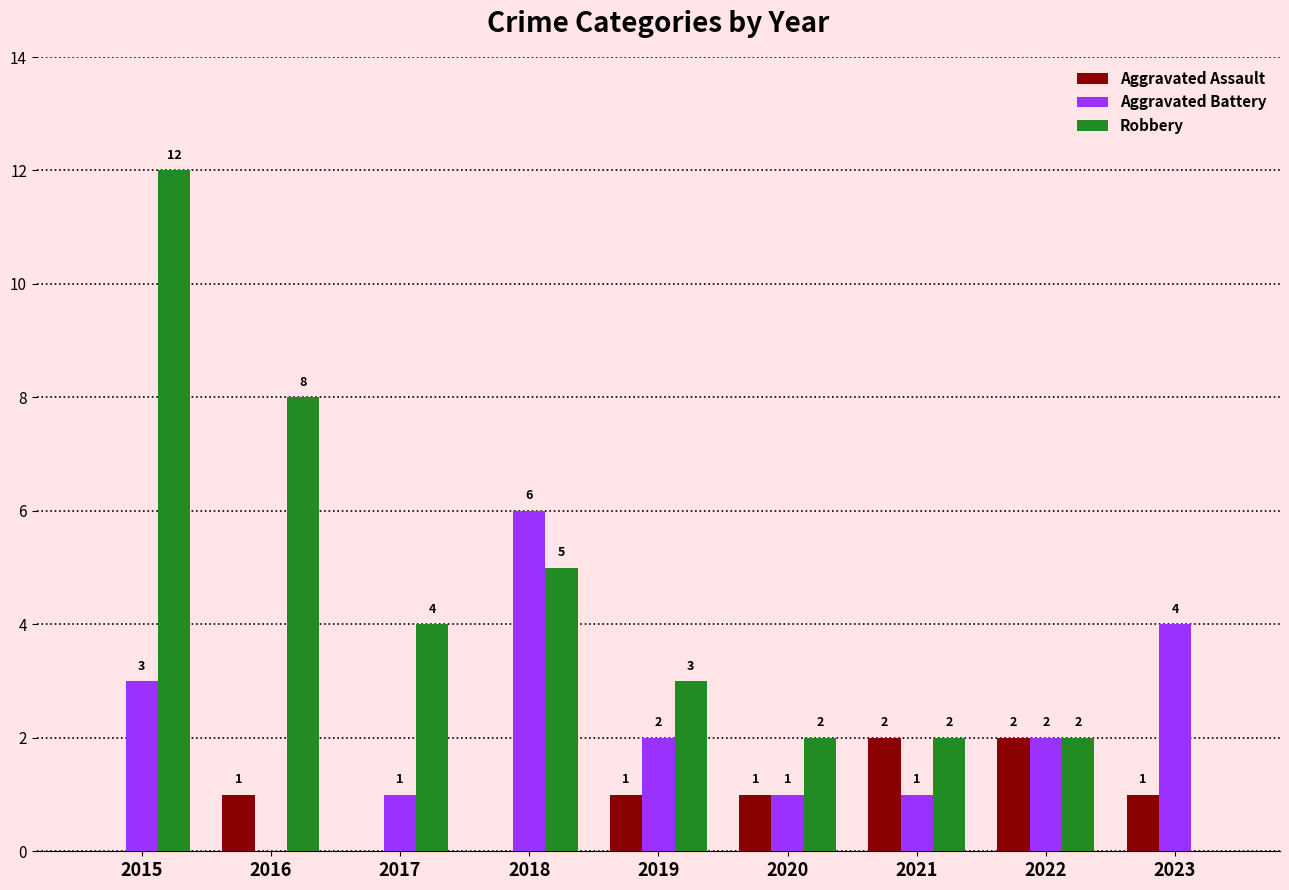

Is it true that Aggravated Battery equals 0 at 2016?

True